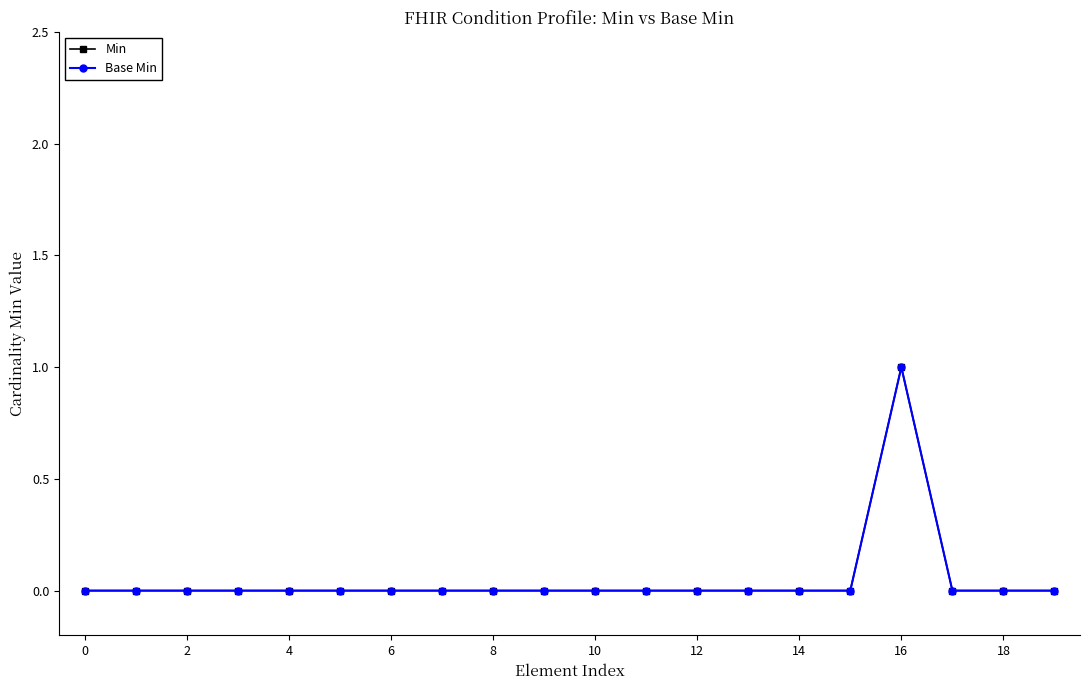

Does the chart display data point markers on the line(s)?

Yes